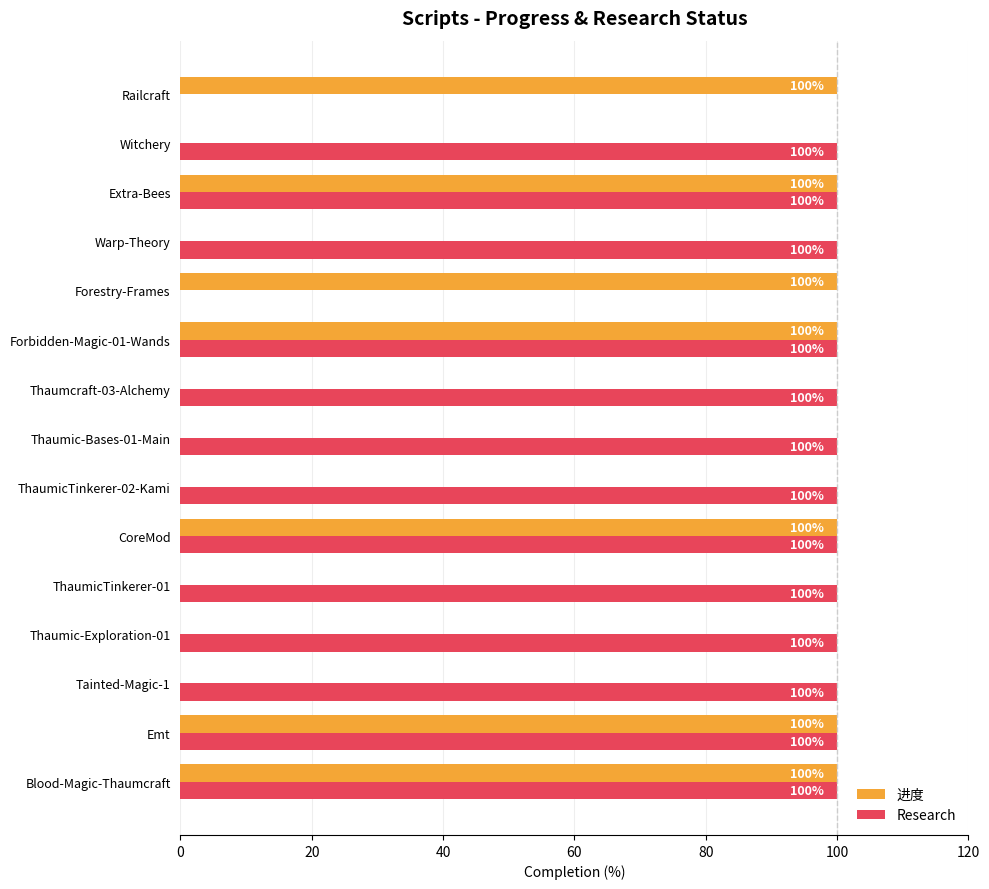

Which series has the largest total across all categories?

Research